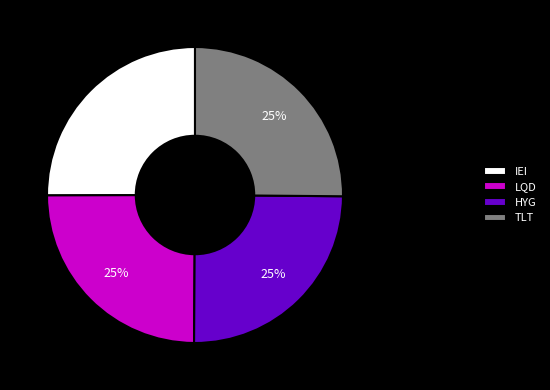

To the nearest percent, what percentage of the pie is LQD?

25%